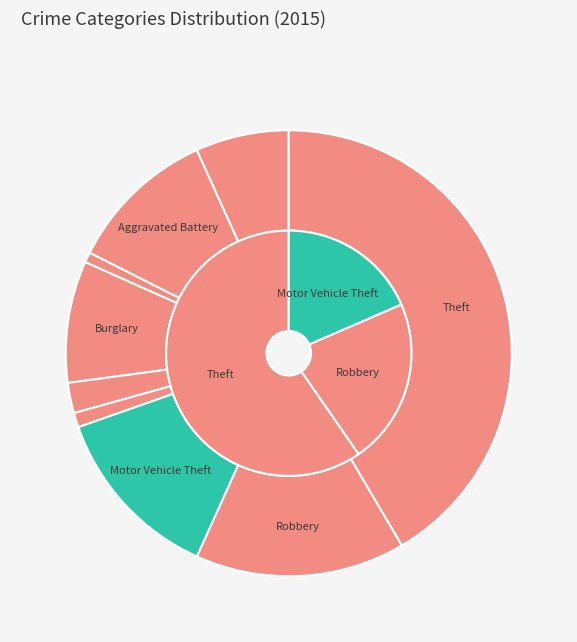

What is the largest slice in the pie chart?

Theft